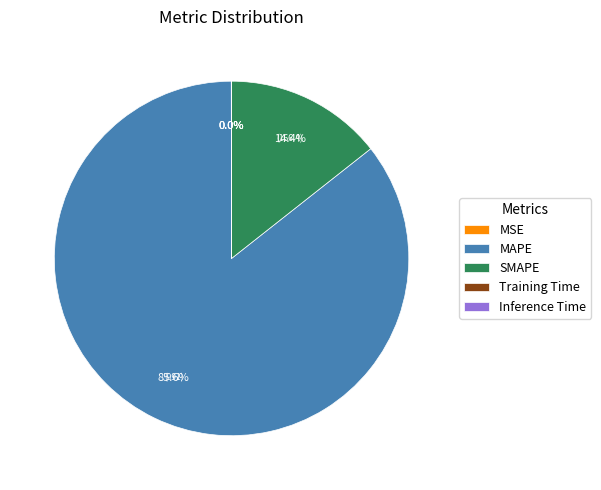

How much of the chart is everything except MAPE?

14.4%